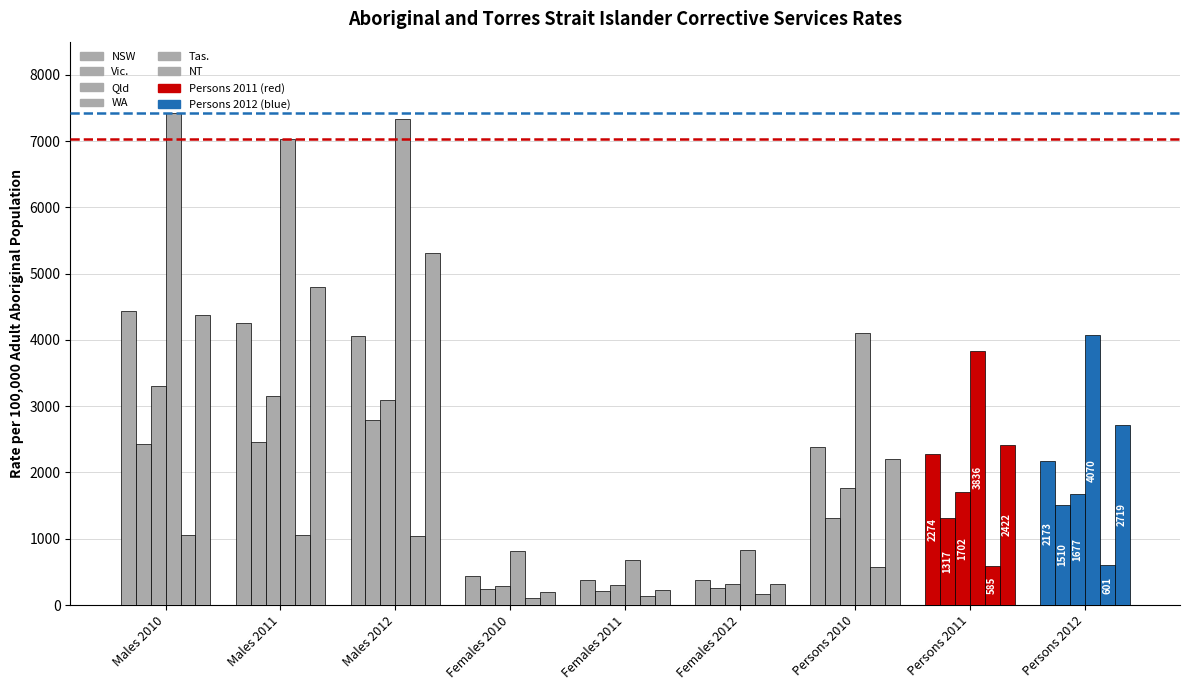

How many bars are there in total?

54